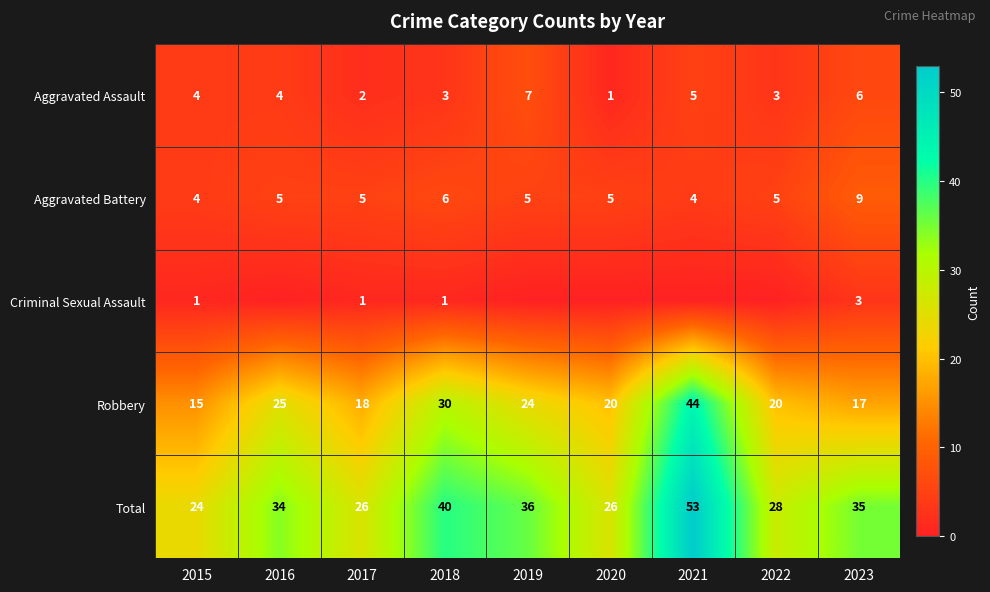

At which label does Robbery first exceed 20?

2016